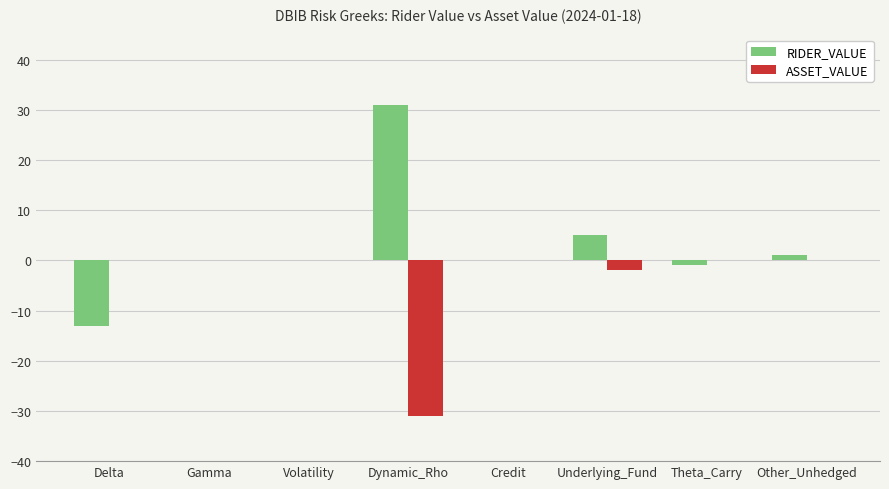

What is the difference between the RIDER_VALUE values at Gamma and Dynamic_Rho?

31